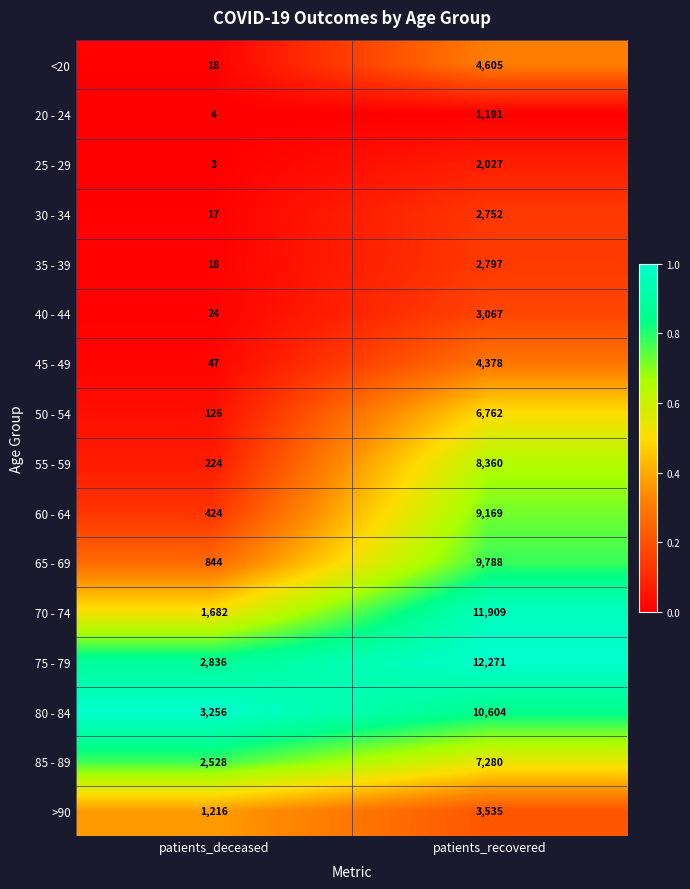

List the labels in order of 25 - 29 value, largest first.

patients_recovered, patients_deceased